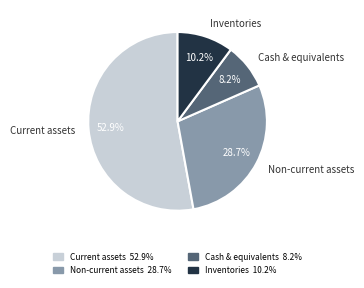

Which has a higher value, Current assets or Non-current assets?

Current assets